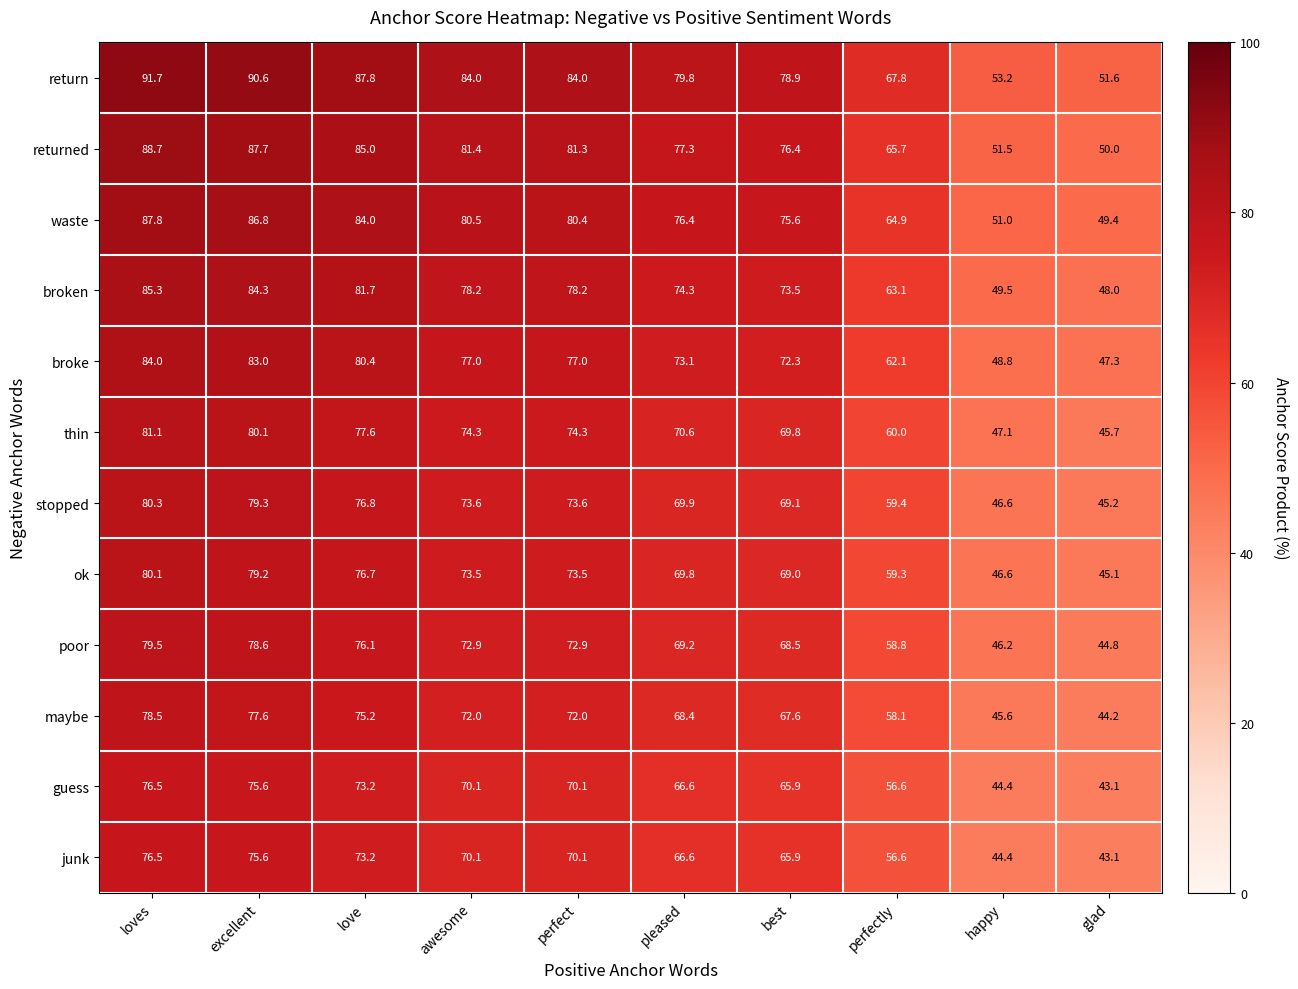

Rank the categories by returned value from lowest to highest.

glad, happy, perfectly, best, pleased, perfect, awesome, love, excellent, loves